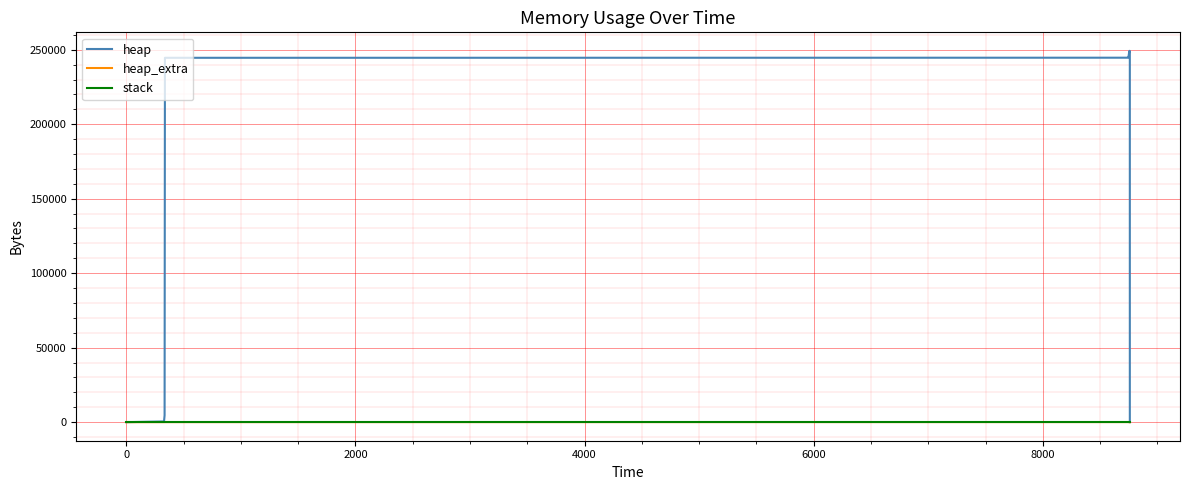

The value of heap at 11 is 48664. True or false?

False